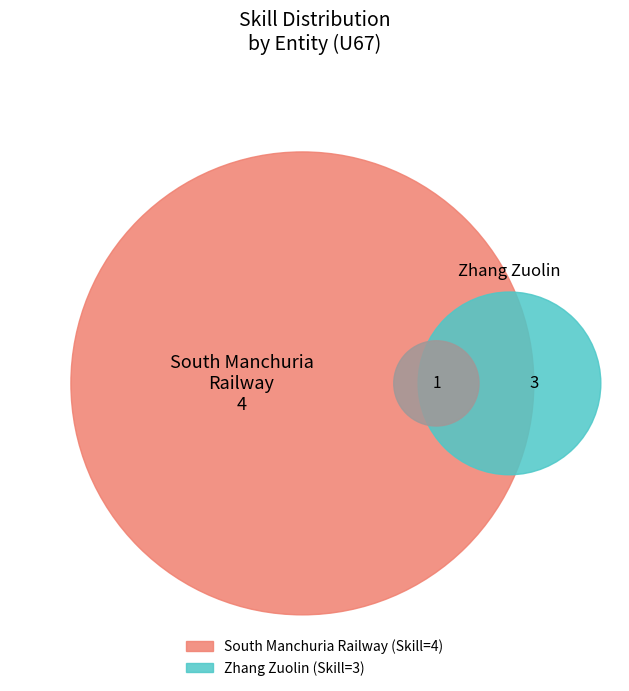

To the nearest percent, what percentage of the pie is South Manchuria Railway?

57%